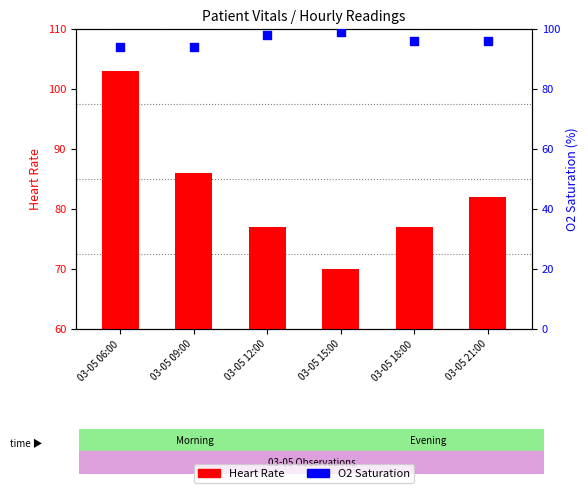

At how many categories does at least one series exceed 94?

5